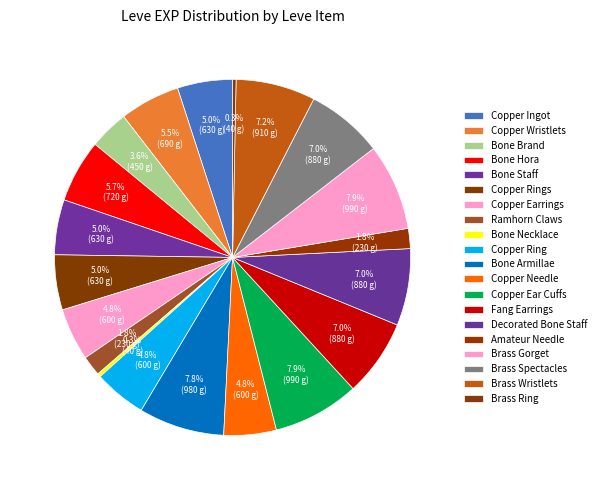

Does any single category account for the majority?

No